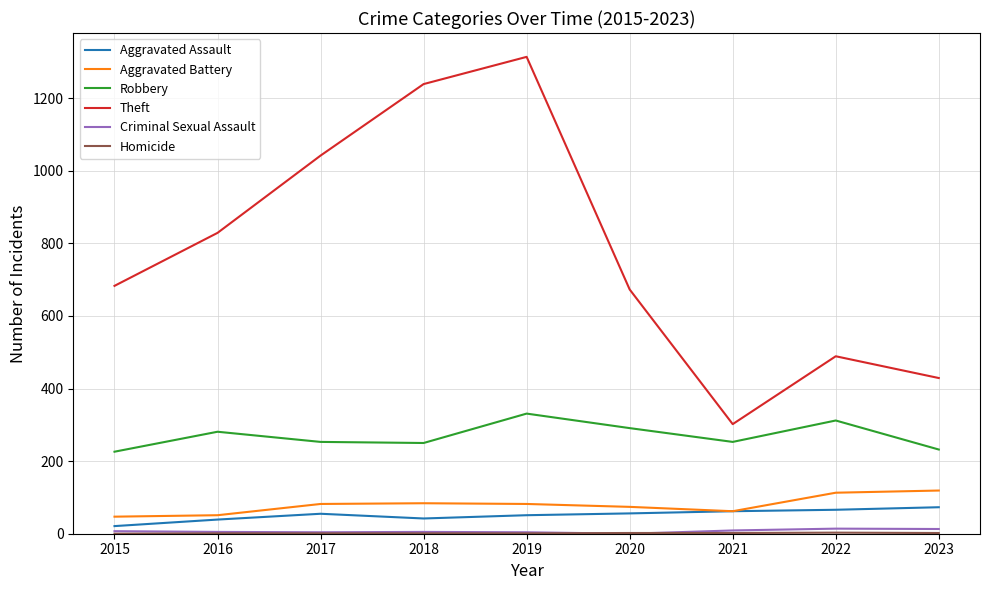

True or false: Theft and Aggravated Battery intersect in this chart.

False